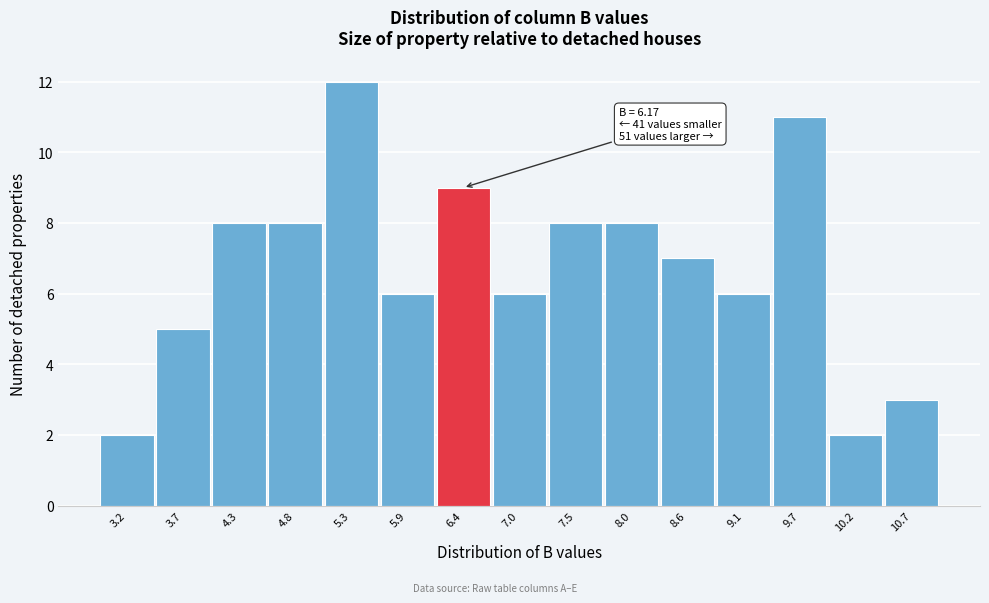

Over which range of the x-axis is the bar tallest?

5.07 to 5.61